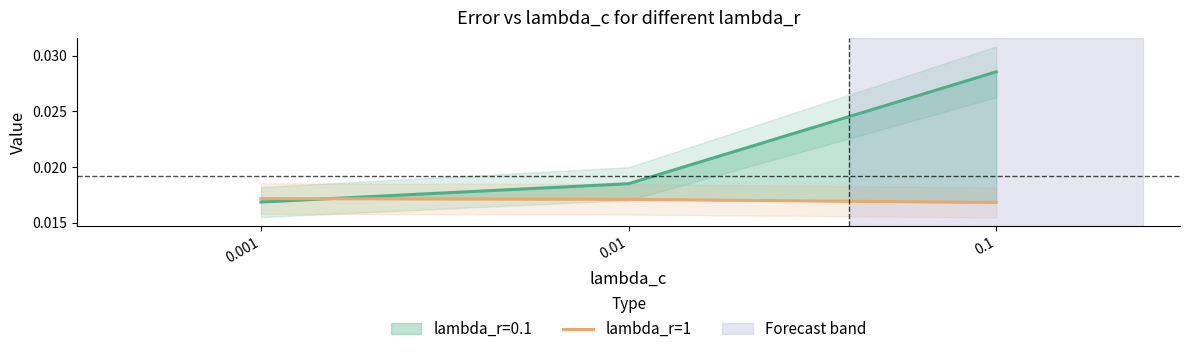

The chart shows a value of 0.0 at 0.1. True or false?

False